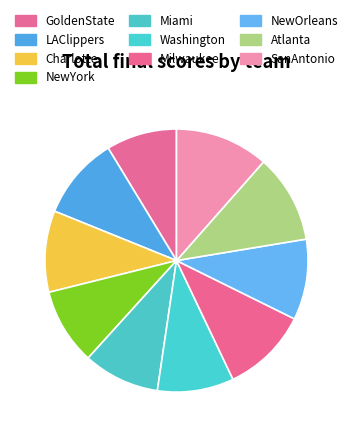

Between Miami and Atlanta, which is larger?

Atlanta